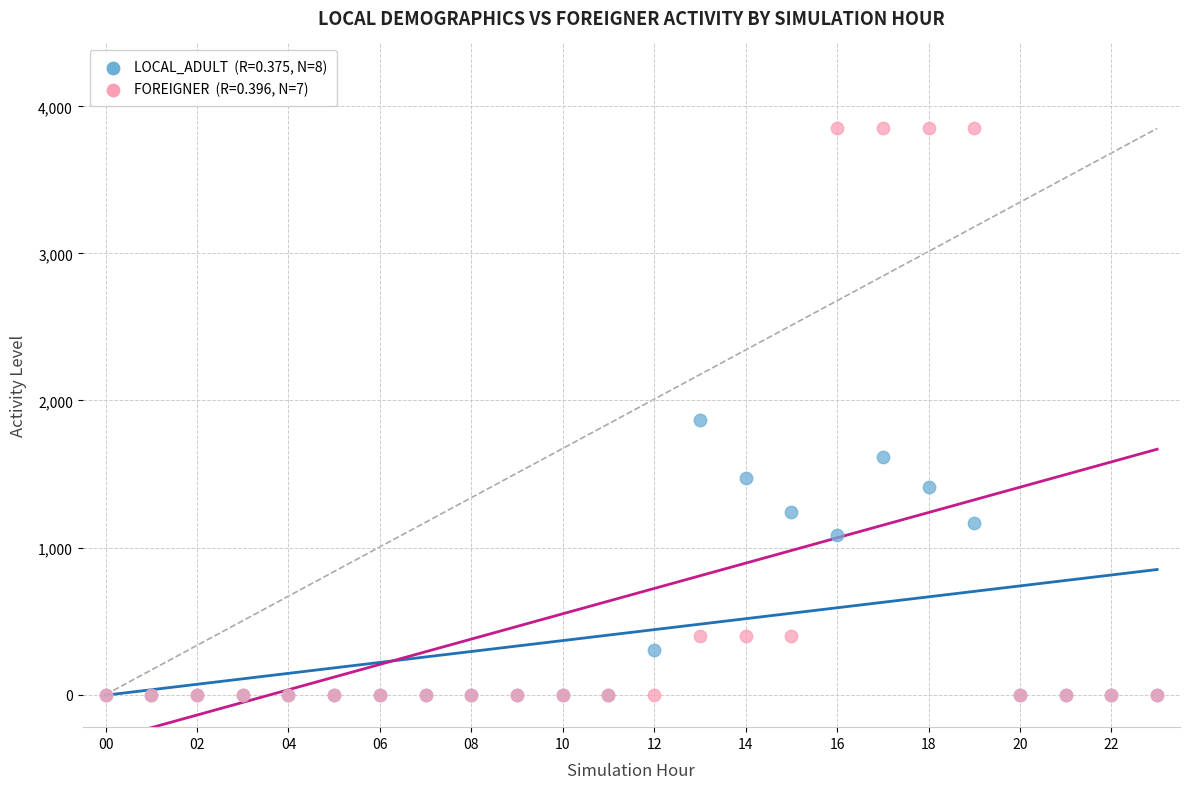

Across all series, what Y value is closest to 1924?

1866.7